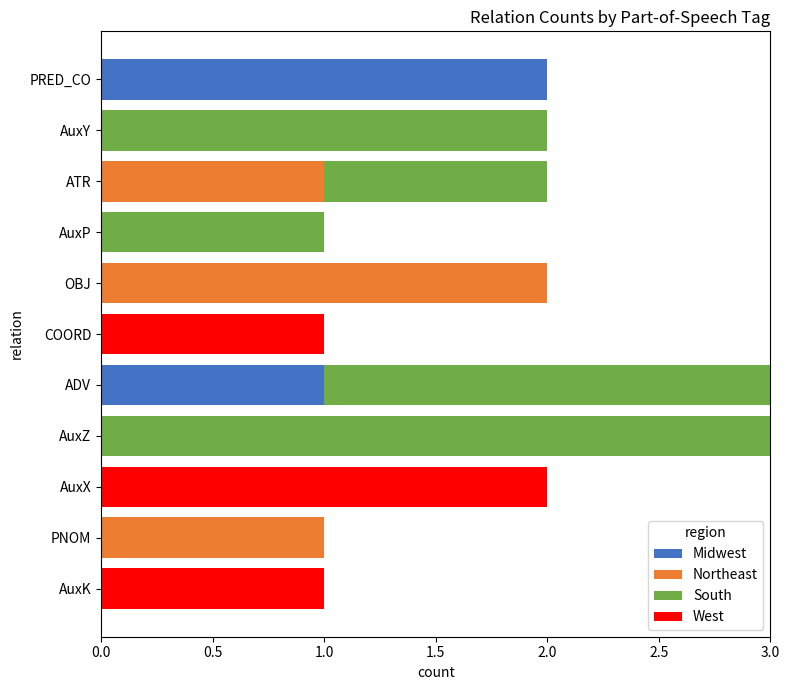

At which label does Midwest reach its peak?

PRED_CO